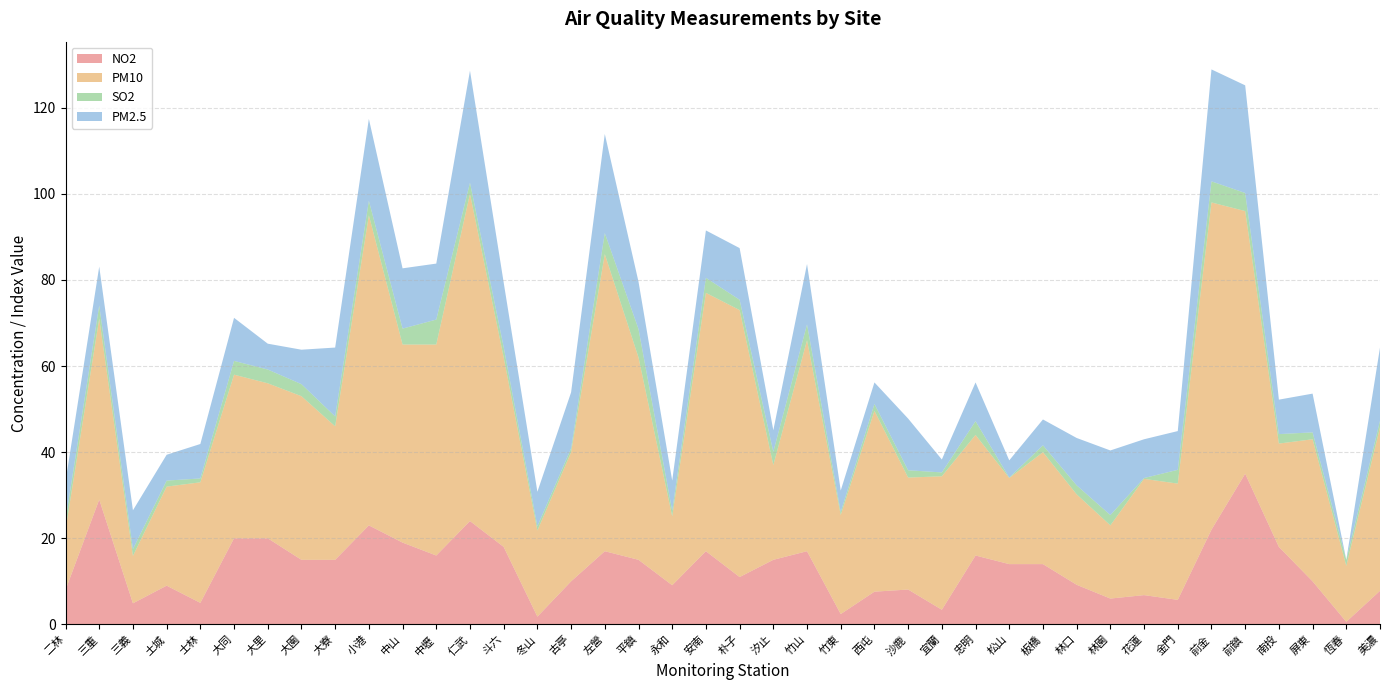

Reading right to left, list all the values displayed in this chart.

NO2: 7.8	0.6	10.0	18.0	35.0	22.0	5.7	6.8	6.0	9.2	14.0	14.0	16.0	3.4	8.1	7.6	2.4	17.0	15.0	11.0	17.0	9.1	15.0	17.0	10.0	1.8	18.0	24.0	16.0	19.0	23.0	15.0	15.0	20.0	20.0	5.0	9.0	4.9	29.0	8.0
PM10: 38.0	13.0	33.0	24.0	61.0	76.0	27.0	27.0	17.0	21.0	26.0	20.0	28.0	31.0	26.0	42.0	23.0	49.0	22.0	62.0	60.0	16.0	47.0	69.0	30.0	20.0	44.0	76.0	49.0	46.0	72.0	31.0	38.0	36.0	38.0	28.0	23.0	11.0	42.0	14.0
SO2: 1.5	1.4	1.6	2.2	4.2	4.9	3.2	0.2	2.4	2.1	1.6	0.1	3.2	0.9	1.7	1.6	0.7	3.7	3.1	2.4	3.5	1.3	6.6	4.9	0.9	1.0	2.4	2.6	5.8	3.7	3.4	2.3	2.8	3.2	3.2	0.9	1.4	1.6	3.1	2.2
PM2.5: 17.0	0.0	9.0	8.0	25.0	26.0	9.0	9.0	15.0	11.0	6.0	4.0	9.0	3.0	12.0	5.0	5.0	14.0	5.0	12.0	11.0	7.0	11.0	23.0	13.0	8.0	15.0	26.0	13.0	14.0	19.0	16.0	8.0	6.0	10.0	8.0	6.0	9.0	9.0	9.0